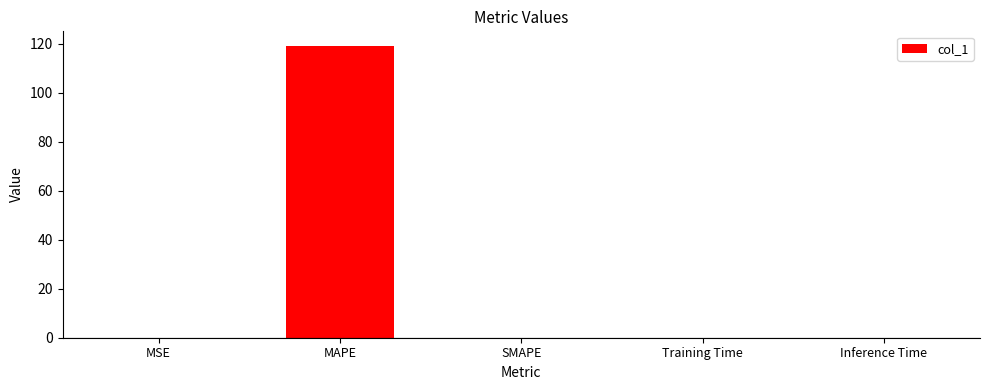

Are the bars horizontal?

No